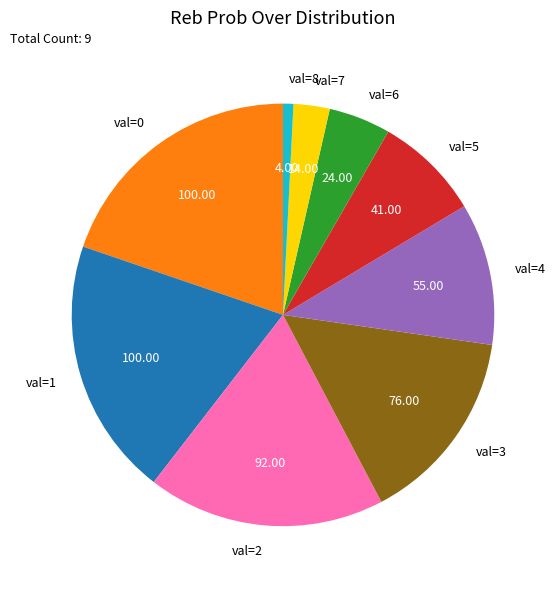

Is the sum of val=4 and val=0 greater than half?

No